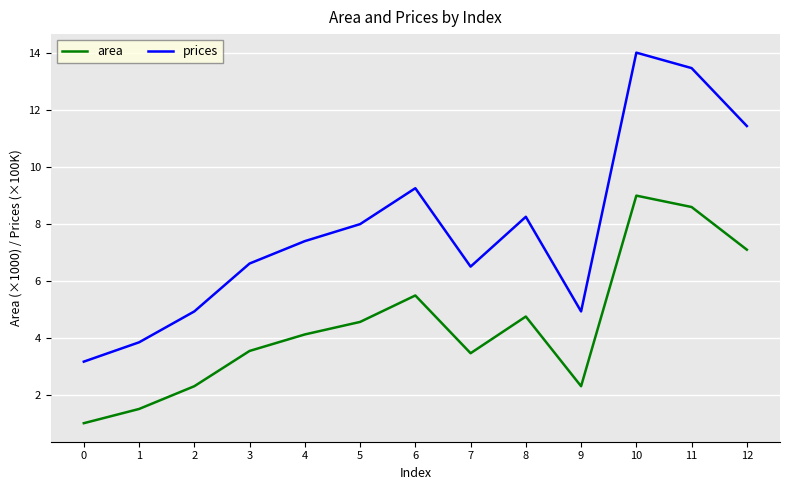

At which label is prices closest to 8?

5